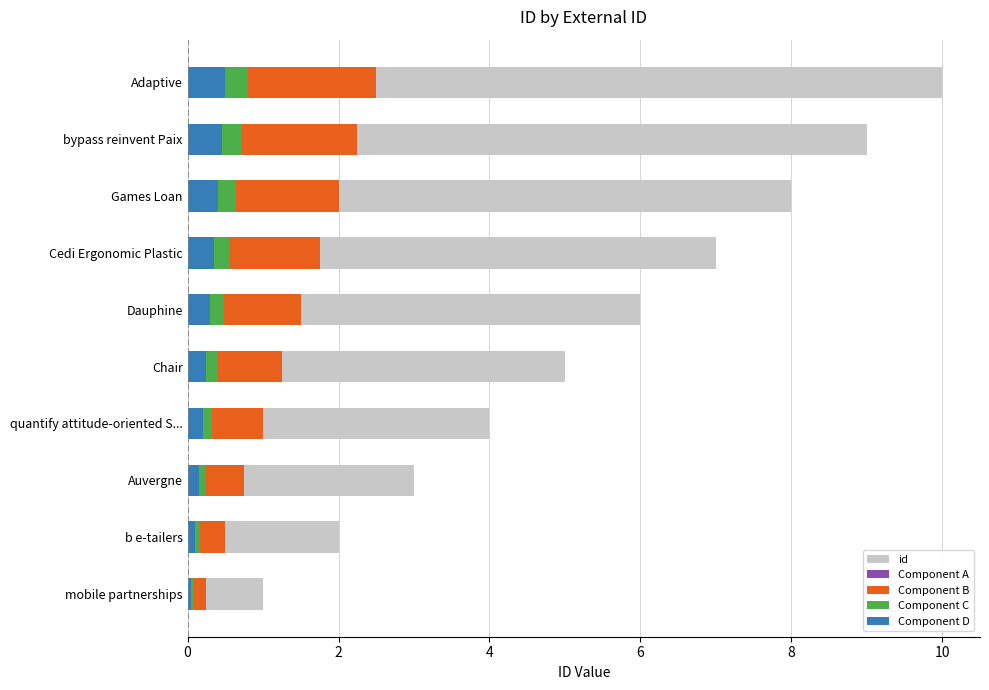

What are all the series names shown in the legend?

id, Component A, Component B, Component C, Component D